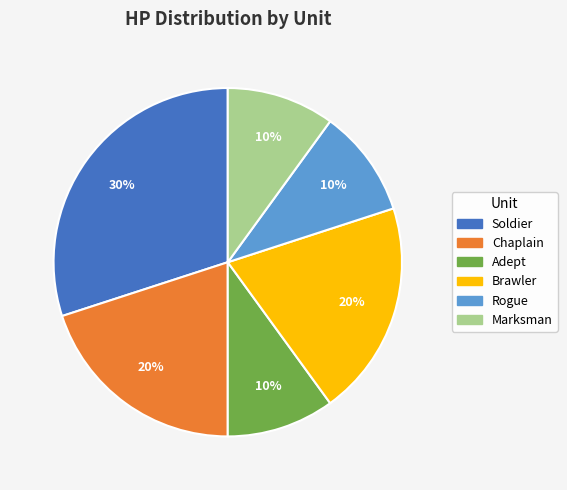

To the nearest percent, what is the difference between the Marksman and Brawler slice percentages?

10%